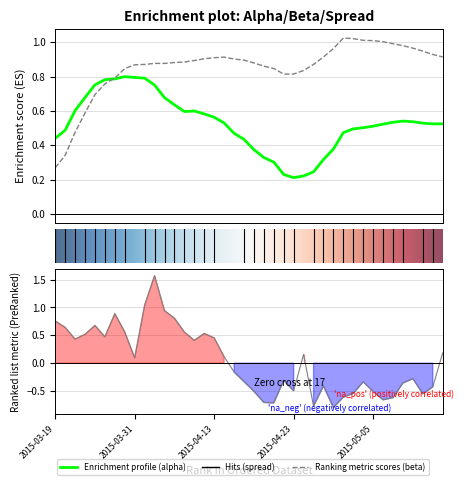

How many intersections are there between spread and alpha?

5